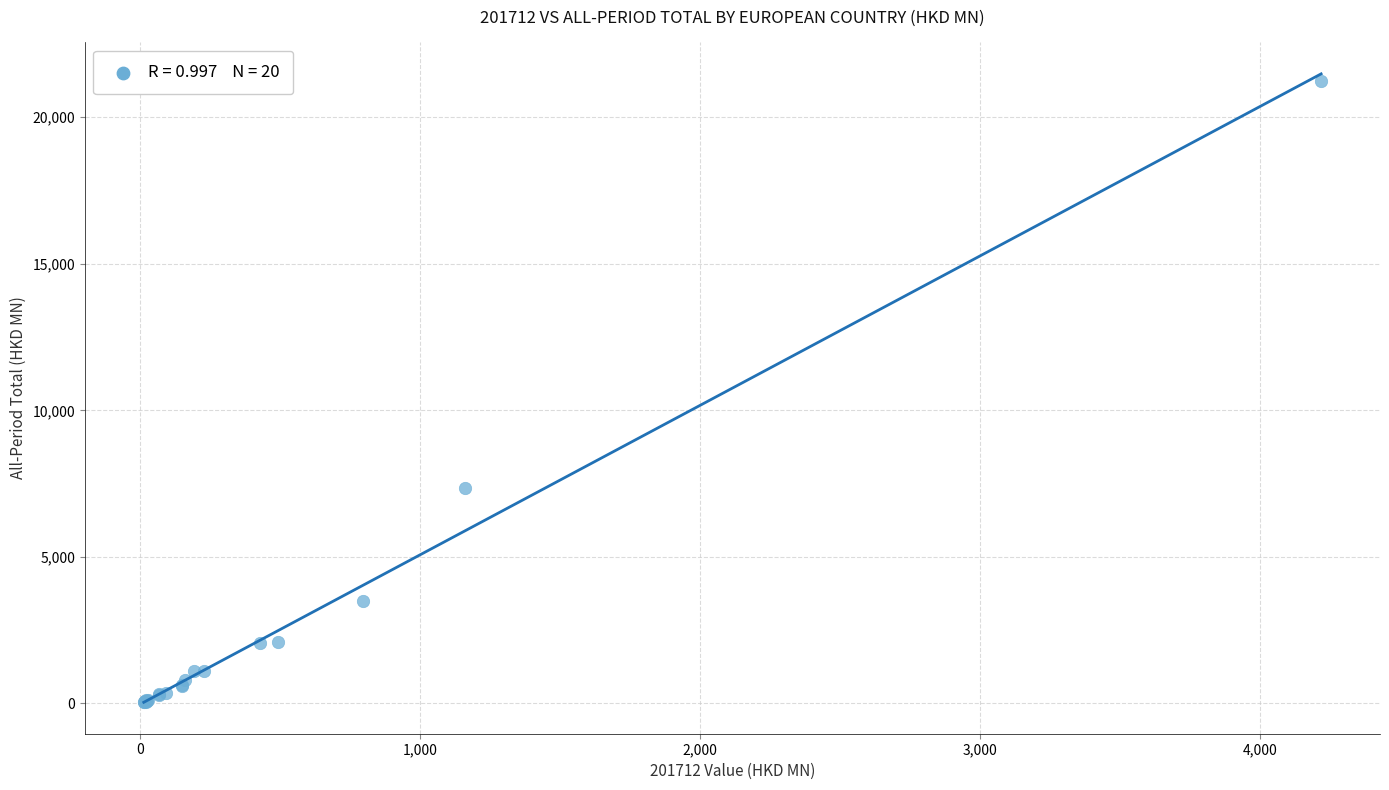

What Y value in the scatter plot is closest to 10639?

7357.3